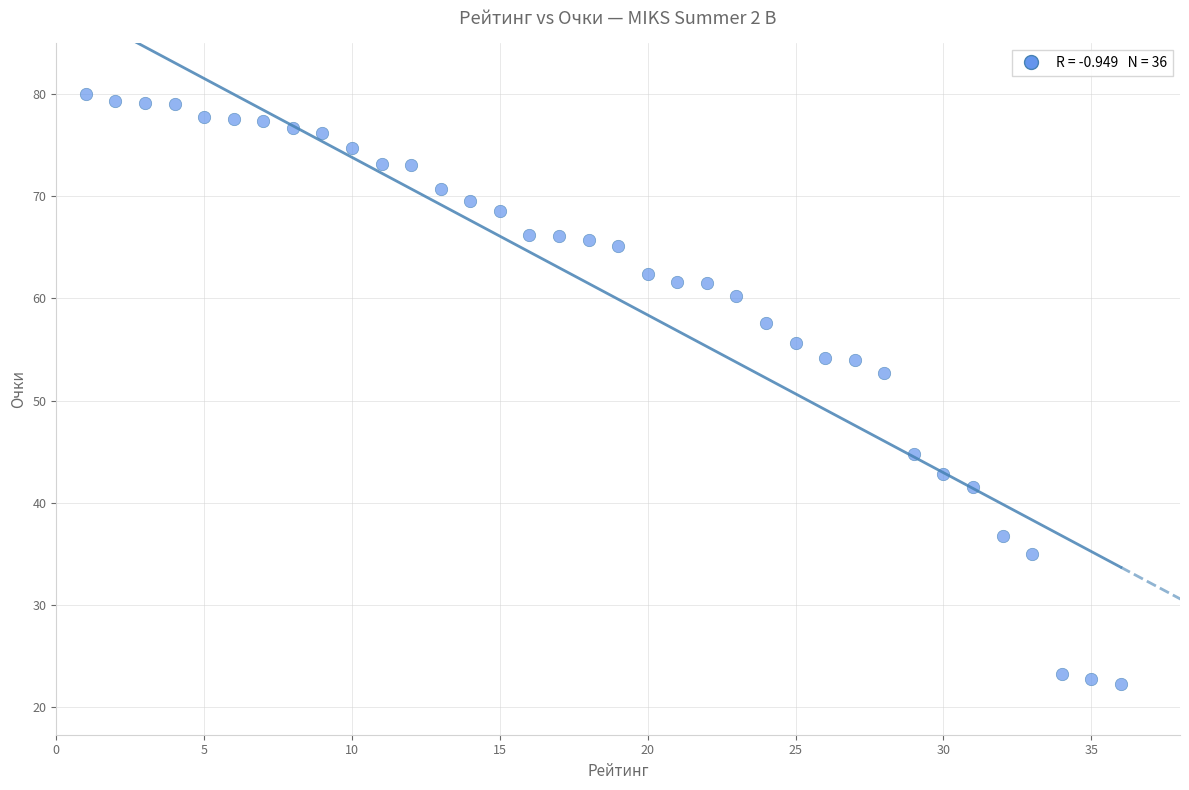

What Y value in the scatter plot is closest to 51?

52.7